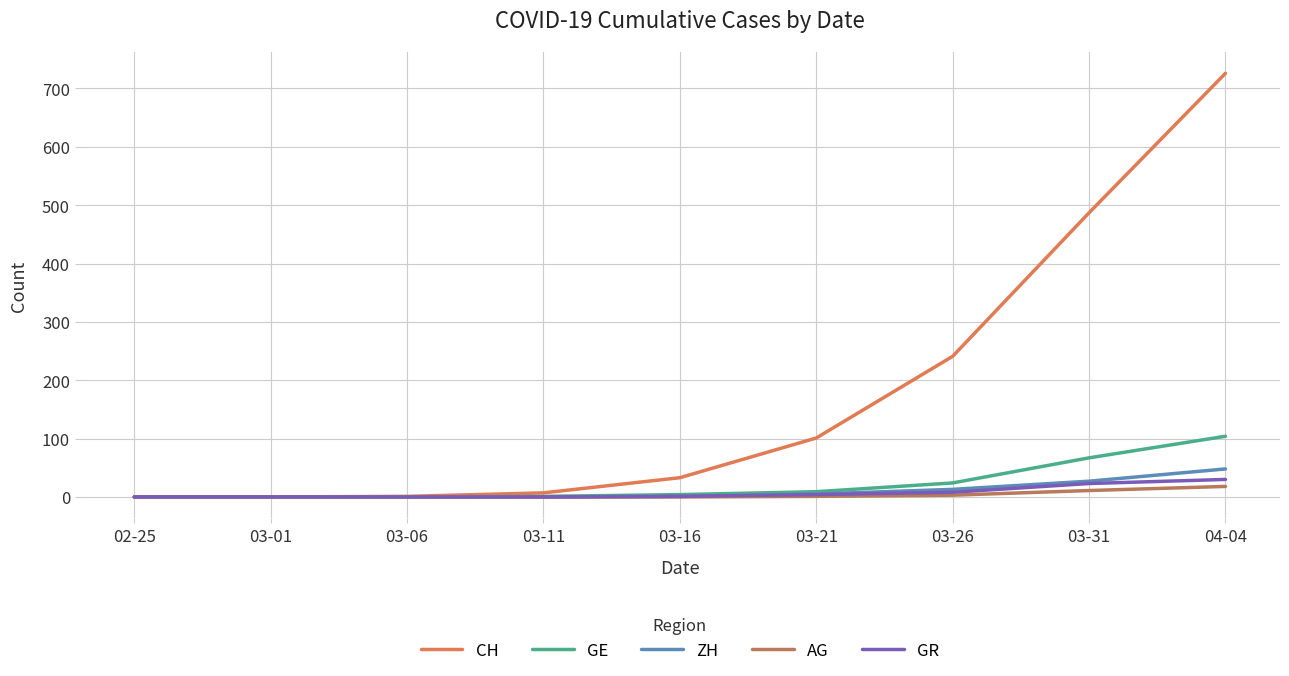

How many categories are shown in the chart?

9